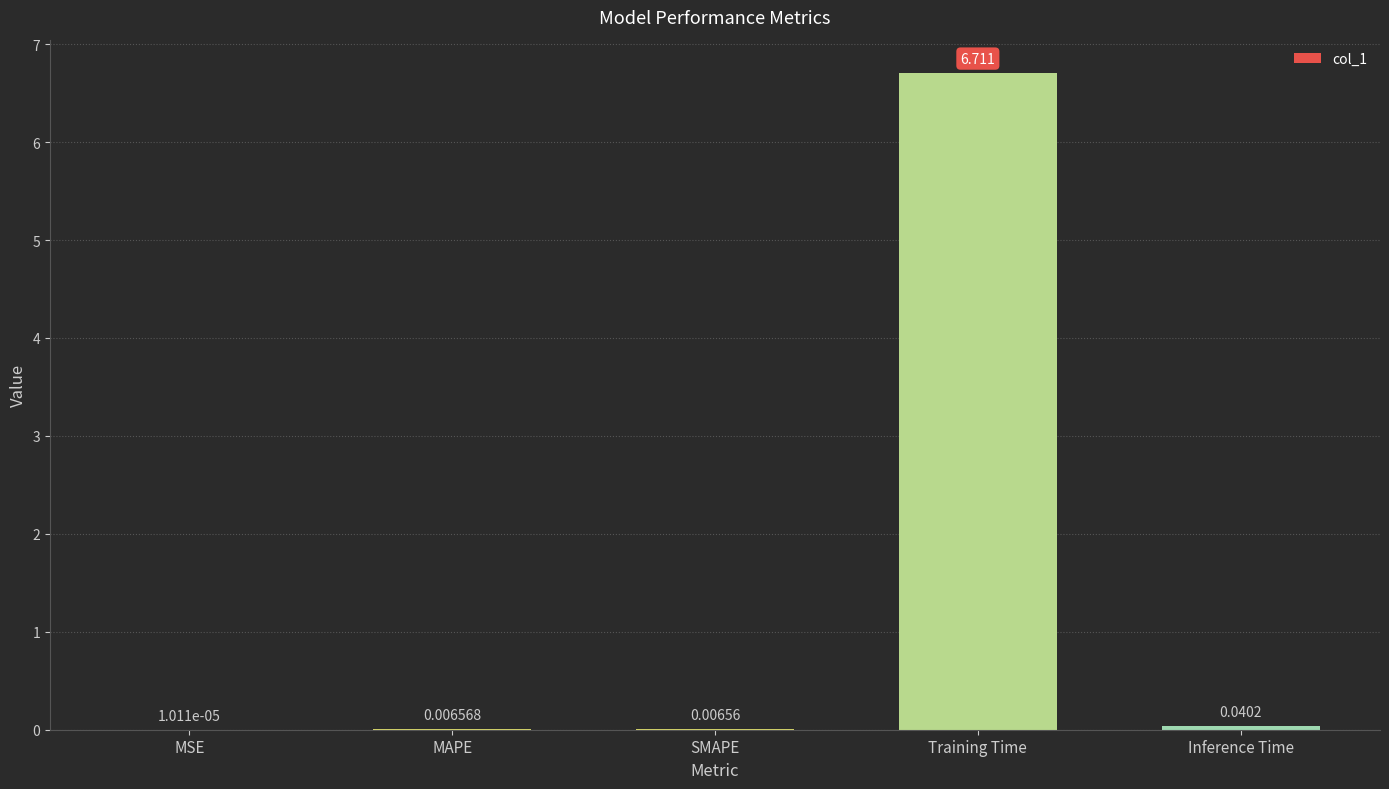

At which category does the chart reach its peak across all series?

Training Time